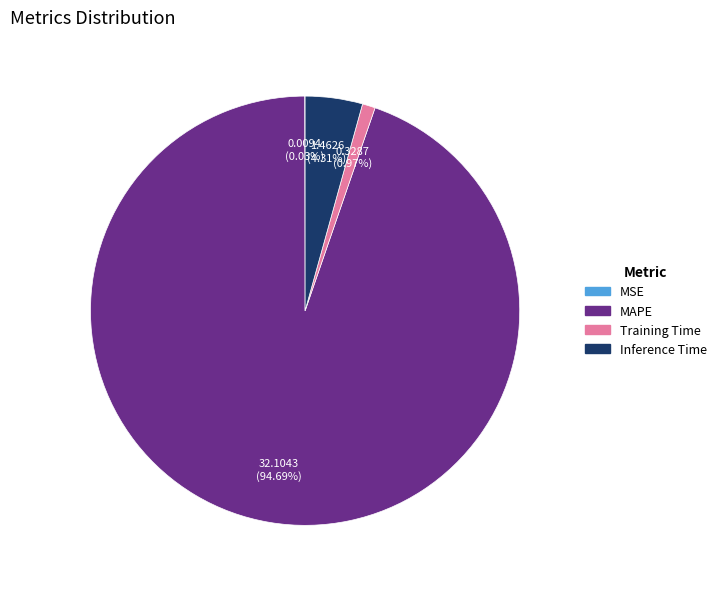

True or false: Training Time accounts for 1% of the total.

True